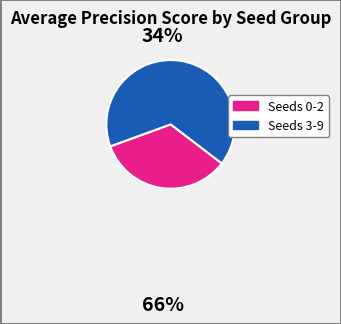

Is there any slice that represents more than half of the pie?

Yes